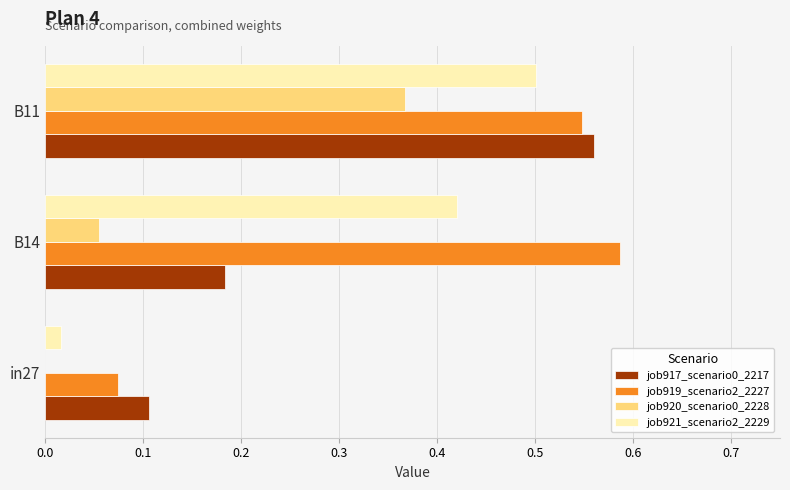

What is the sum of all job921_scenario2_2229 values?

0.9